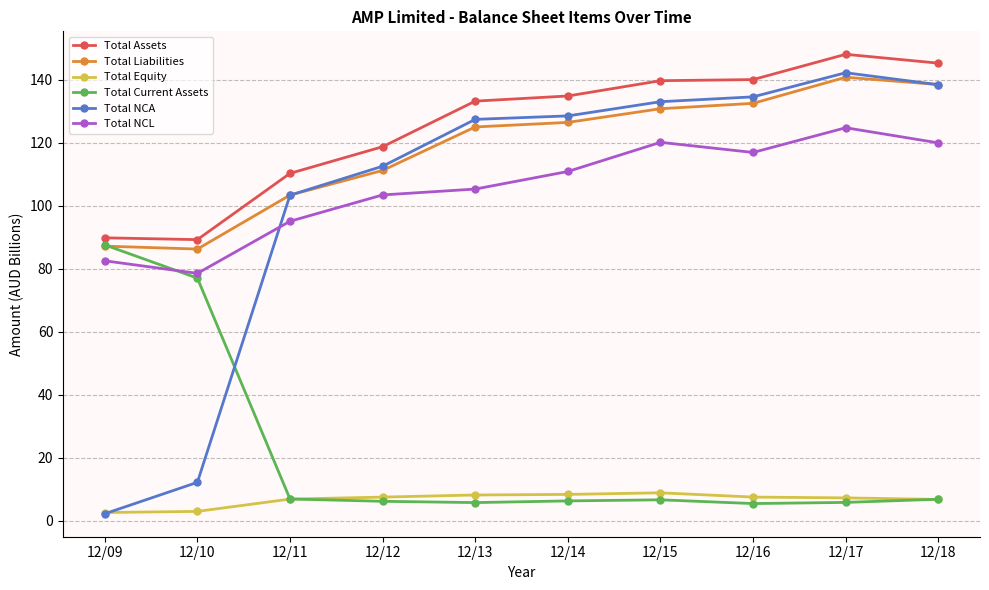

Count the number of data series in this chart.

6